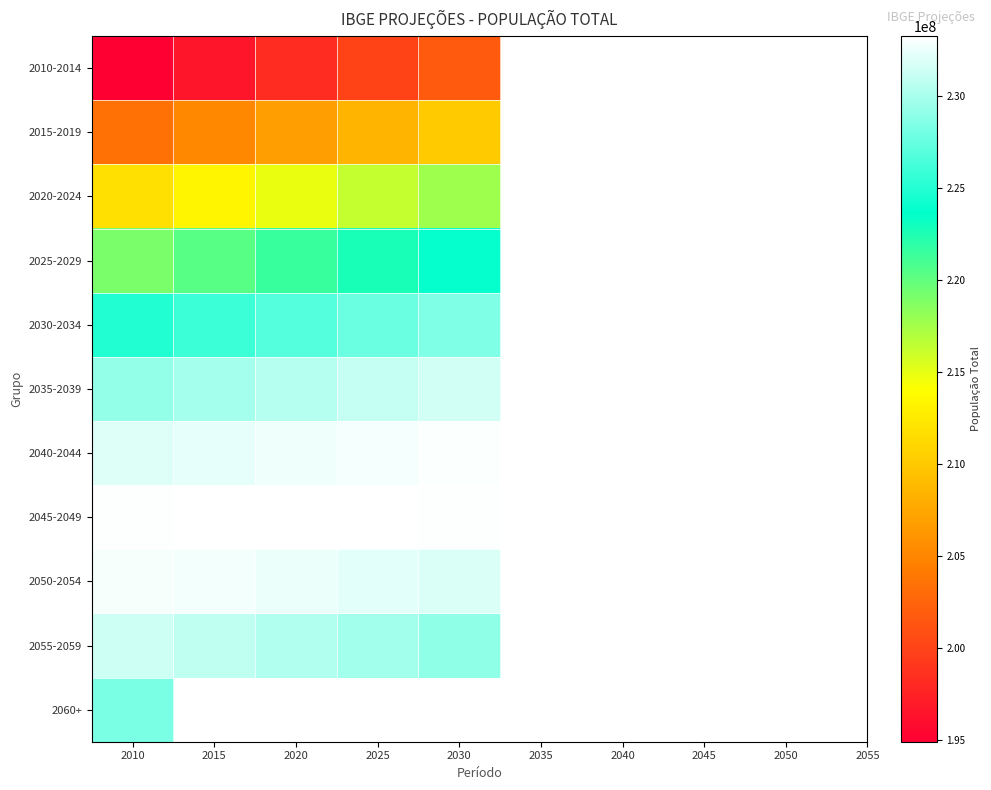

At which label does 2015-2019 reach its peak?

2030